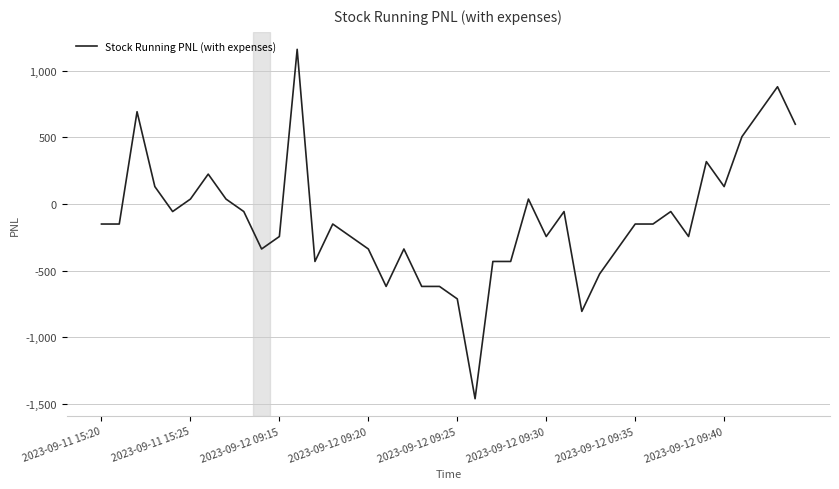

What is the maximum value shown in the chart?

1162.0